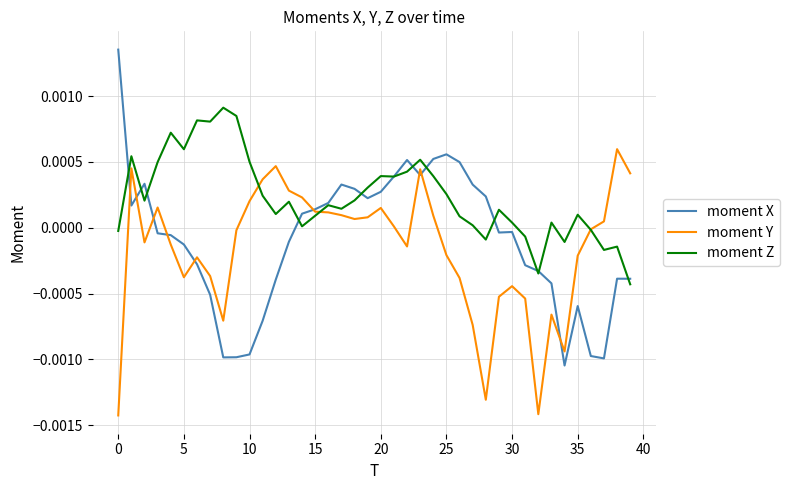

Rank the series by their maximum value, from highest to lowest.

moment X, moment Z, moment Y